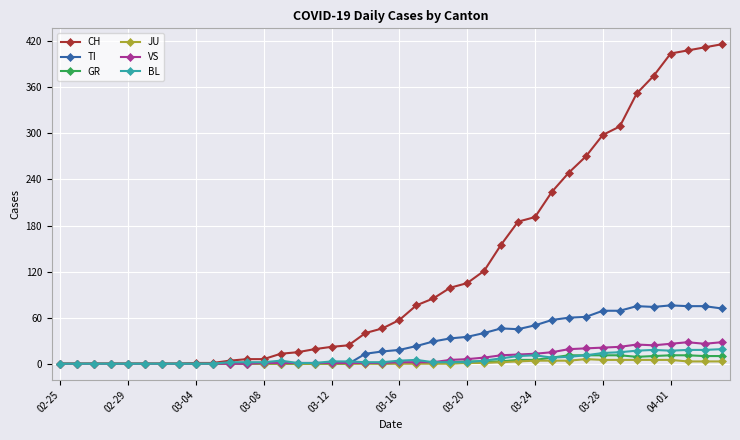

Which series has the largest total across all categories?

CH